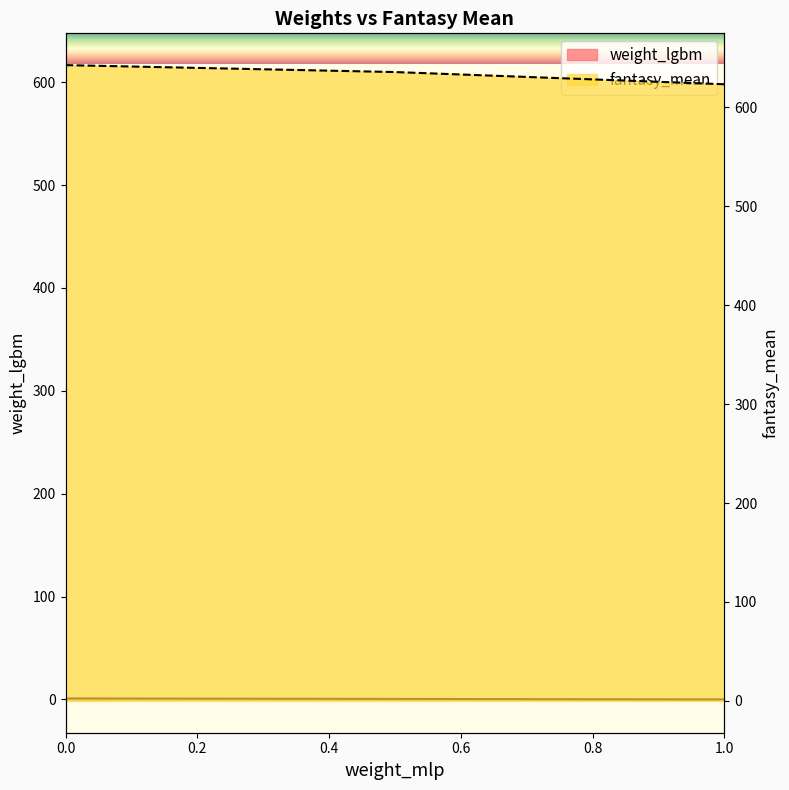

What is the label of the 2nd point from the right?

0.5